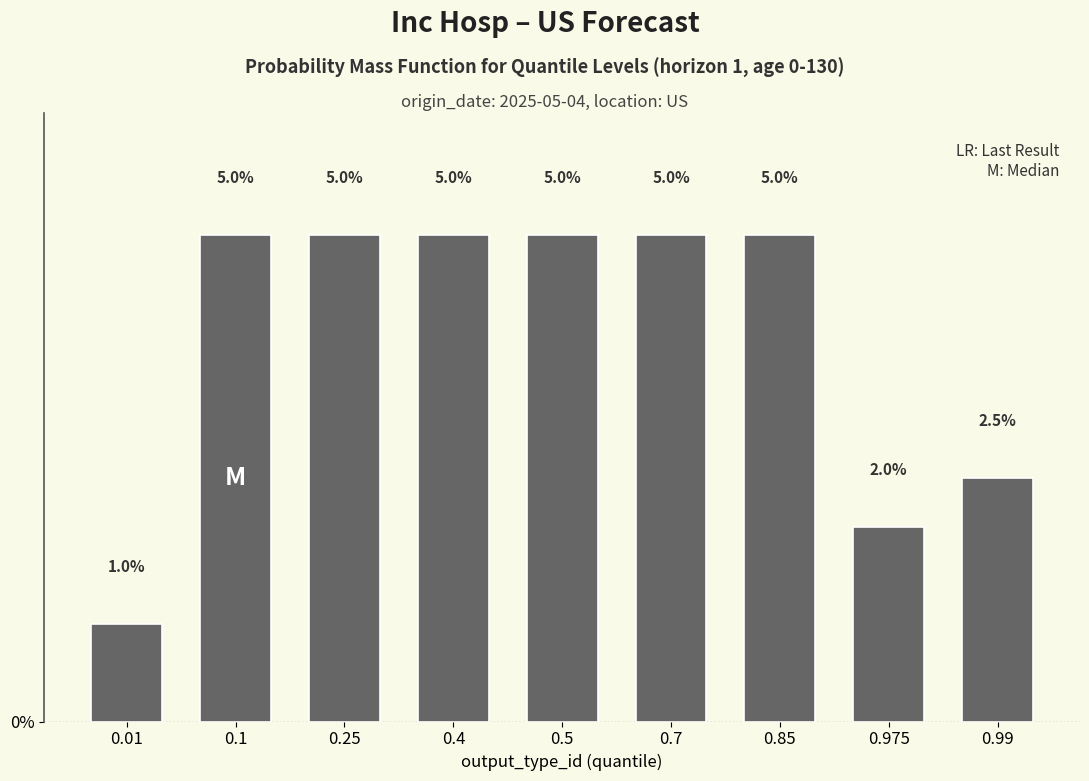

How many bars are there in total?

9